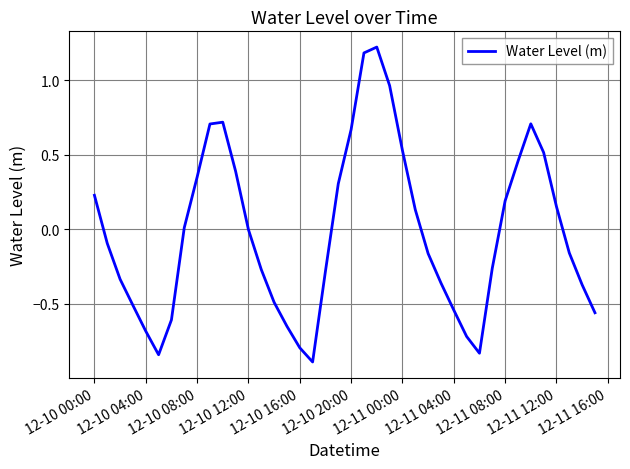

What is the minimum value shown in the chart?

-0.9